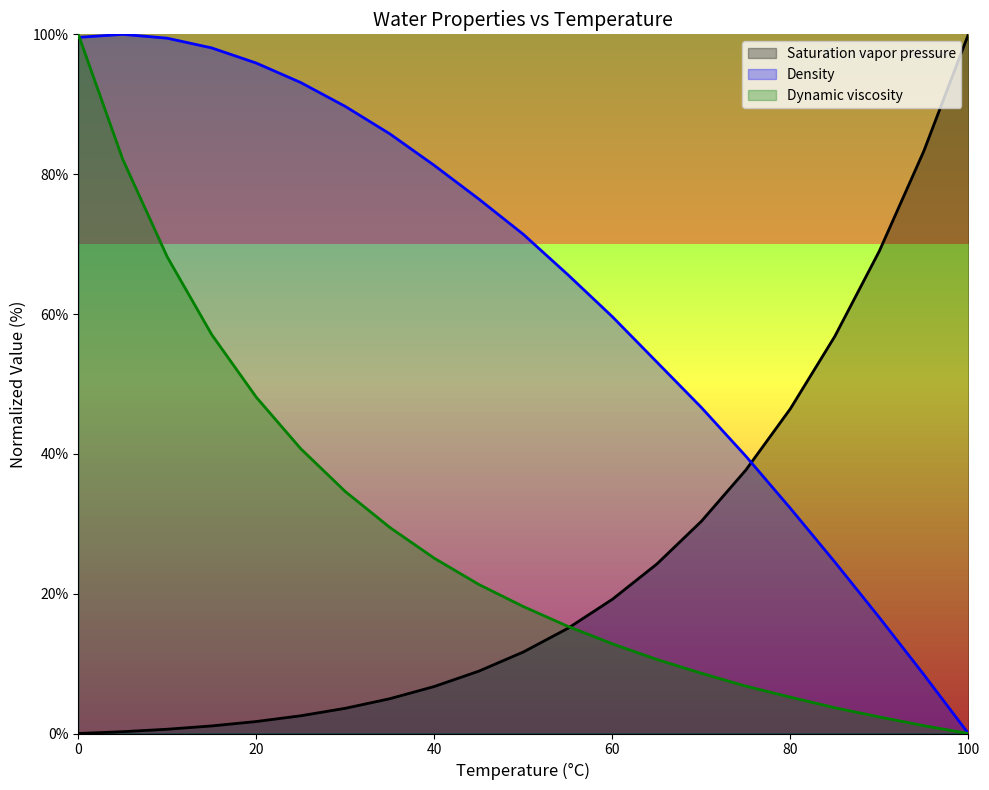

How many lines are shown in the chart?

3